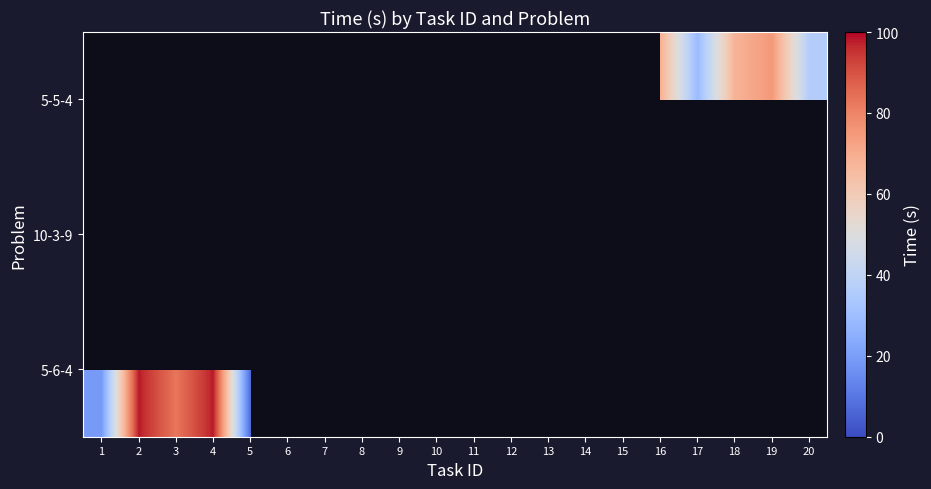

What is the greatest value displayed?

98.0